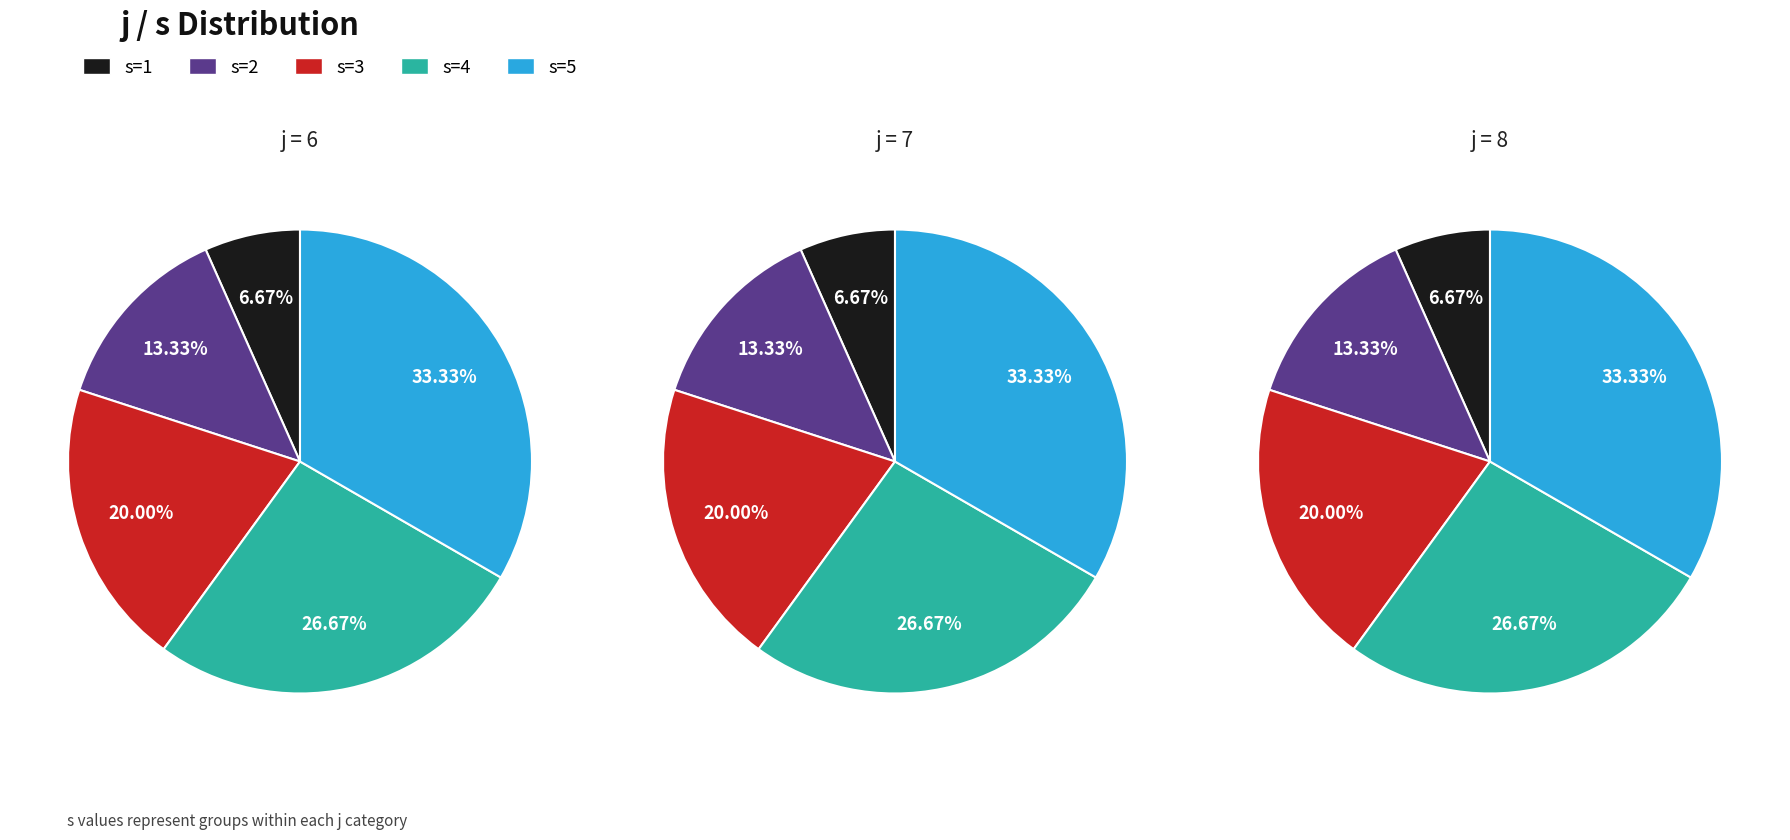

Which series changed the most between s=1 and s=5?

j=6